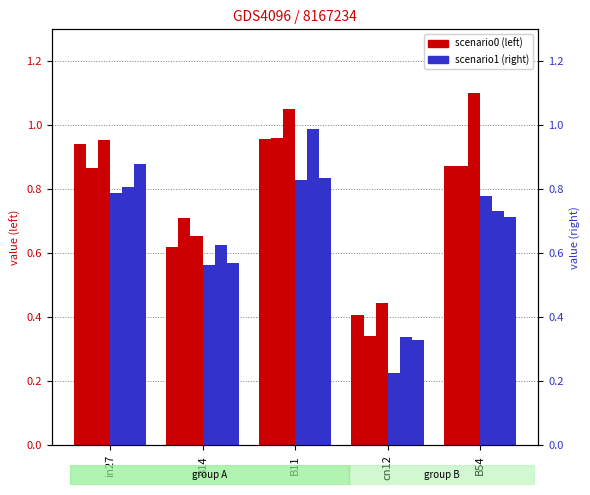

At which label is job202_scenario1_392 closest to 0?

cn12